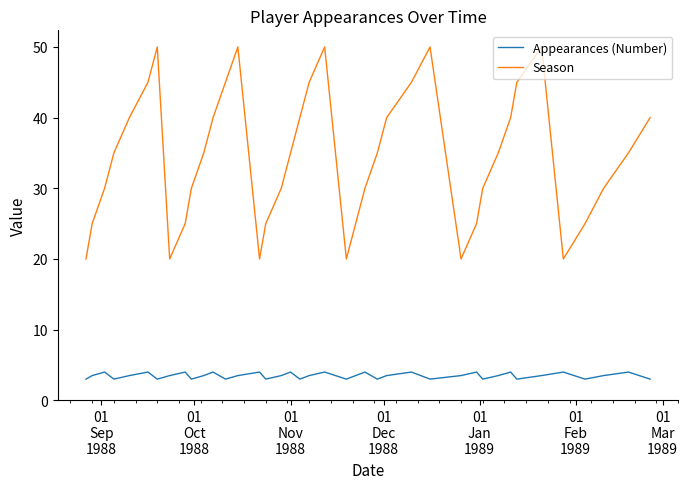

Which series has the widest spread of values?

Season